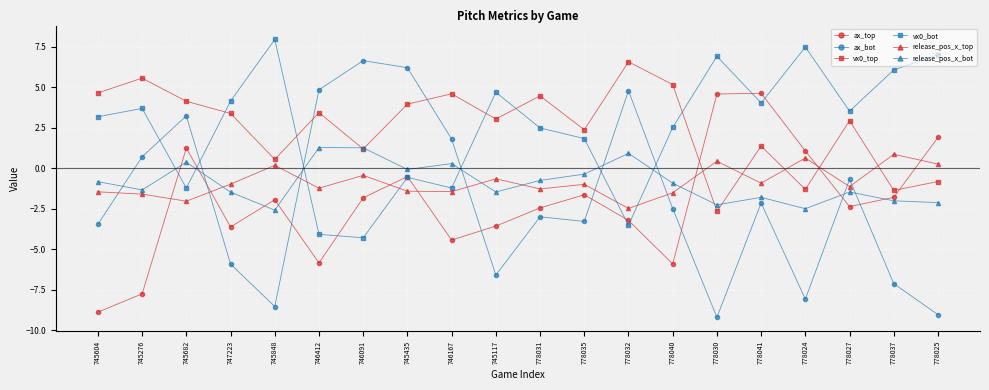

True or false: release_pos_x_top has a value of 0.9 at 778037.

True